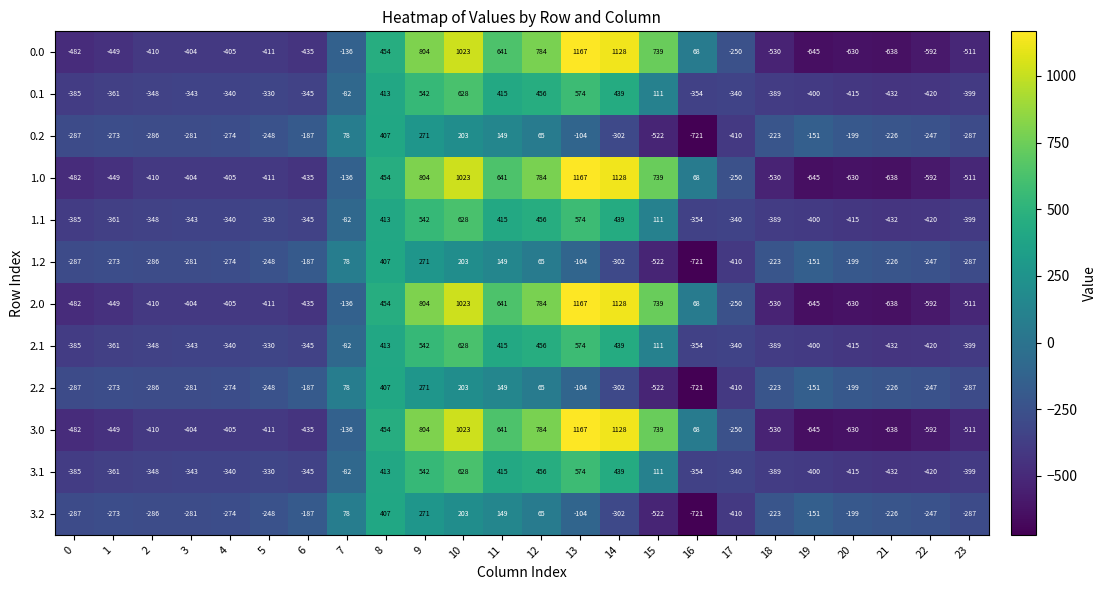

What is the greatest value displayed?

1167